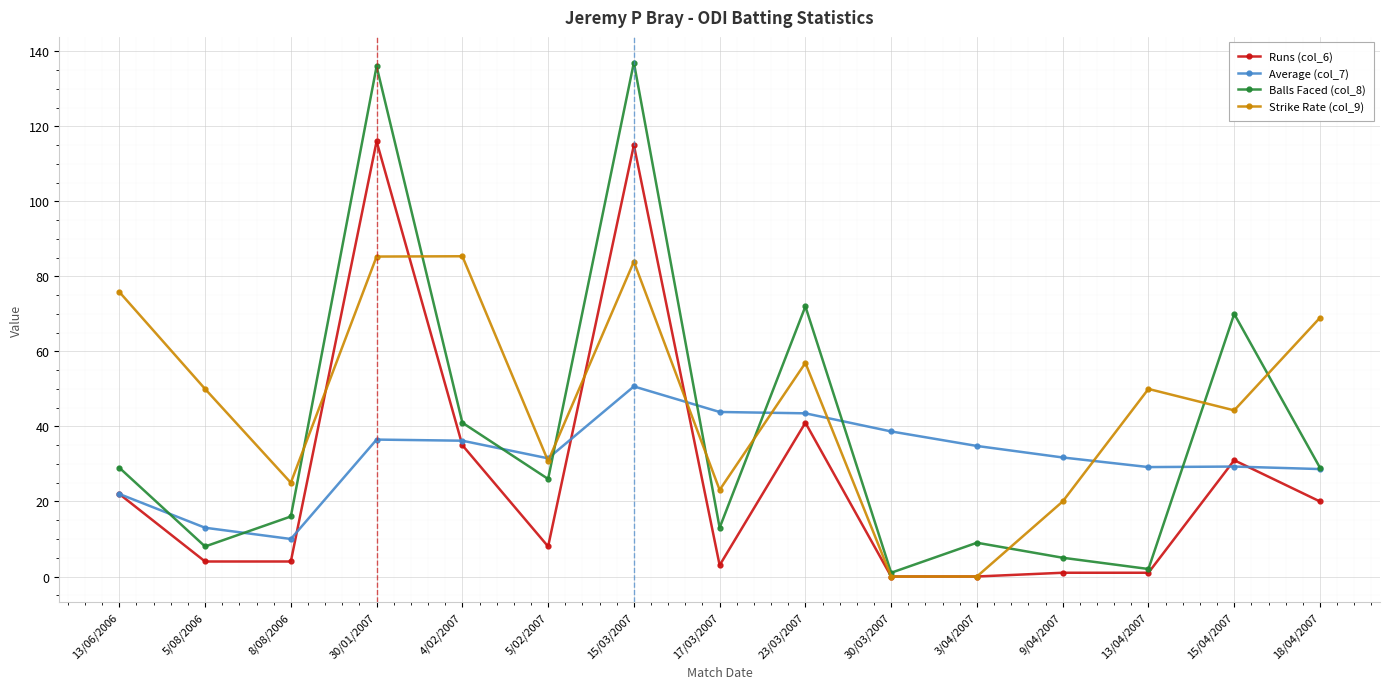

Does the chart have visible grid lines?

Yes